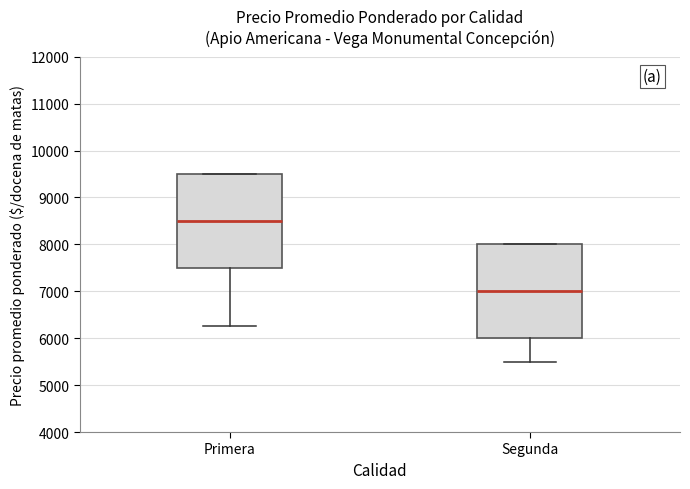

Reading left to right, read every box against the y-axis: the position of its median line, the range the box covers, and the ends of its whiskers. The values are not printed on the chart, so give them approximately, as read against the axis.

Primera: median 8500, box 7500 to 9500, whiskers 6300 to 9500
Segunda: median 7000, box 6000 to 8000, whiskers 5500 to 8000